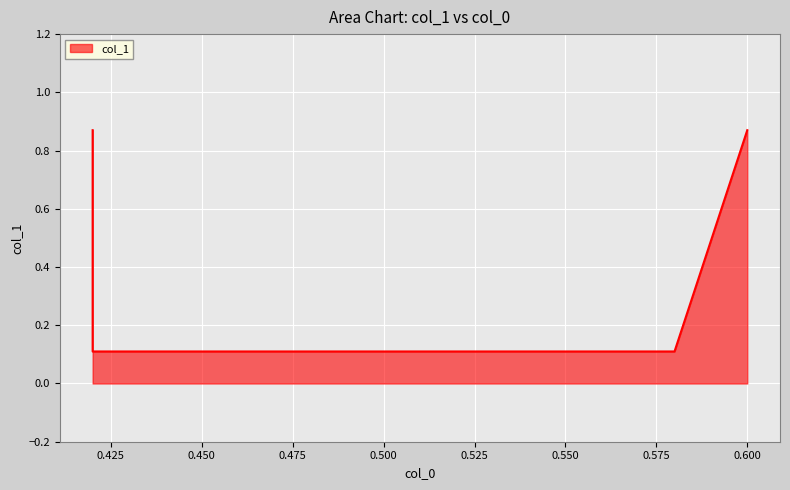

At which category does the chart reach its peak across all series?

0.42